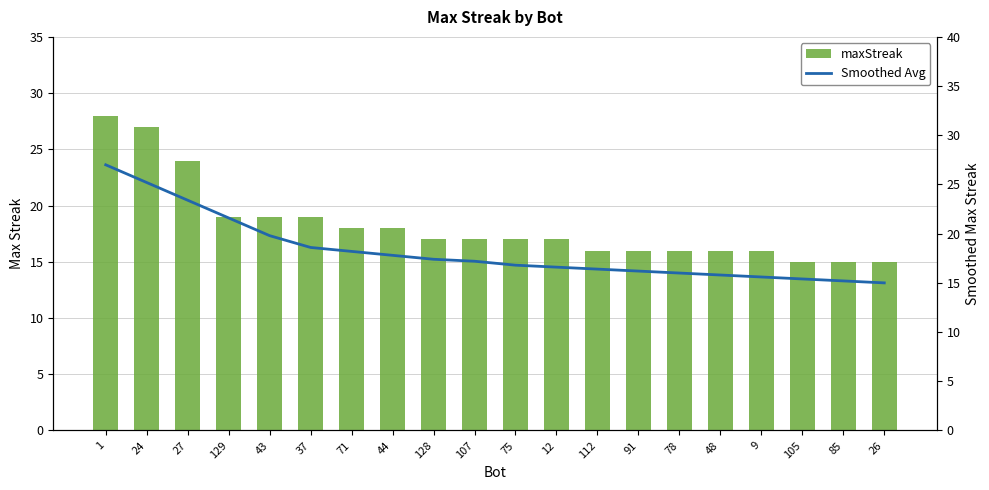

At 9, list the series in order from smallest to largest.

Smoothed Avg, maxStreak